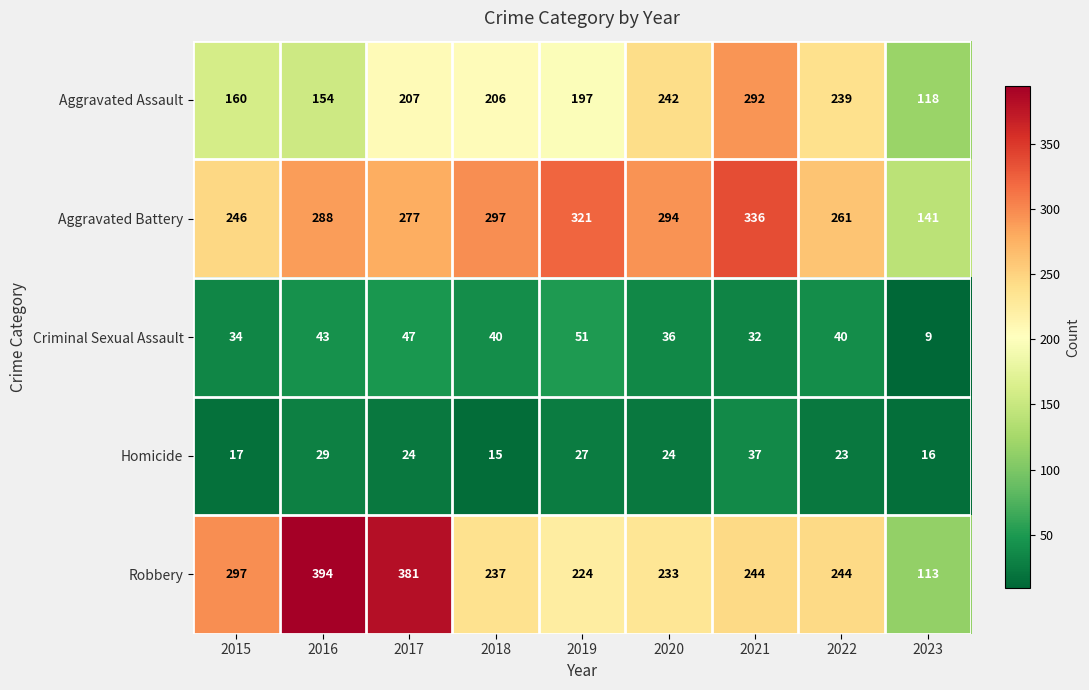

Which series has the largest total across all categories?

Aggravated Battery